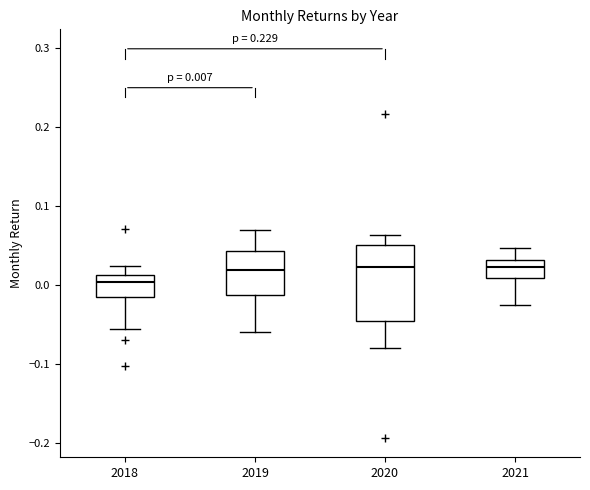

Which box is the tallest, from its lower edge to its upper edge?

2020